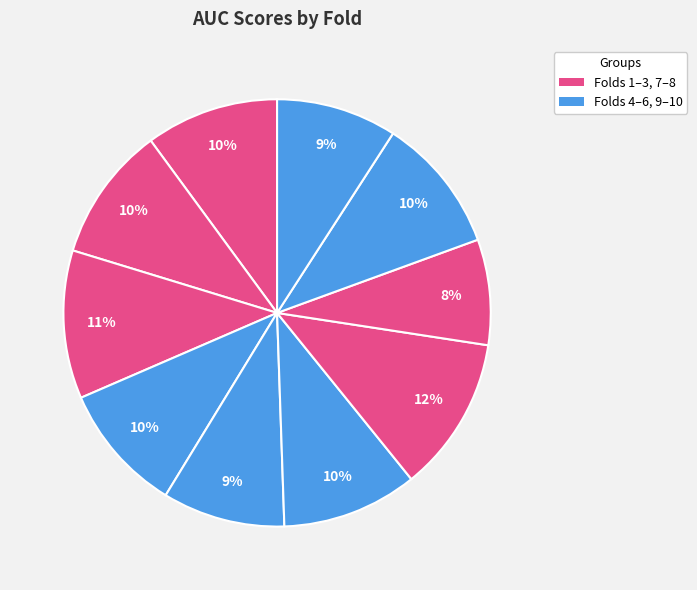

What is the largest slice in the pie chart?

Fold 7